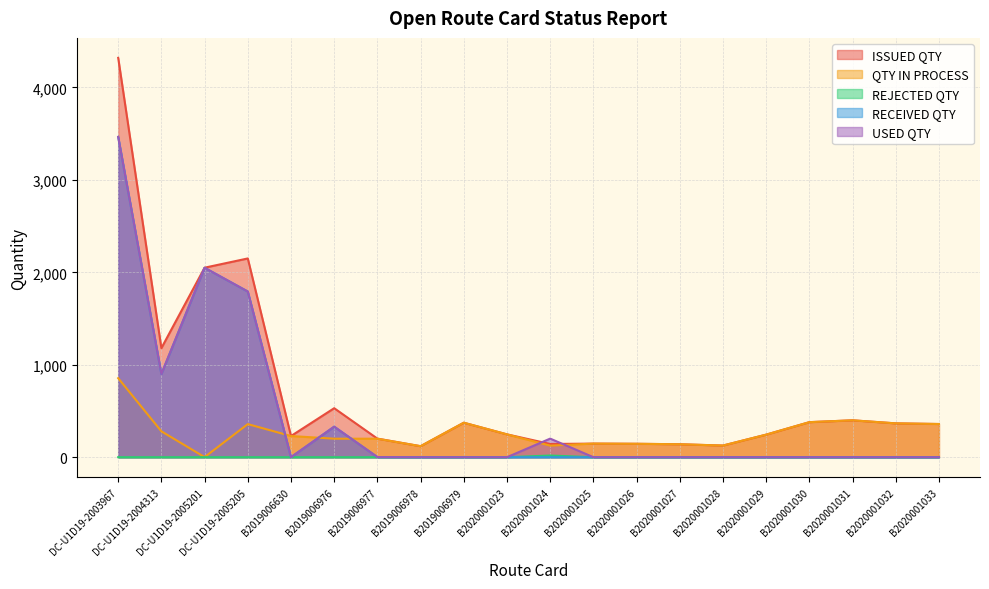

What is the label of the 17th point from the right?

DC-U1D19-2005205